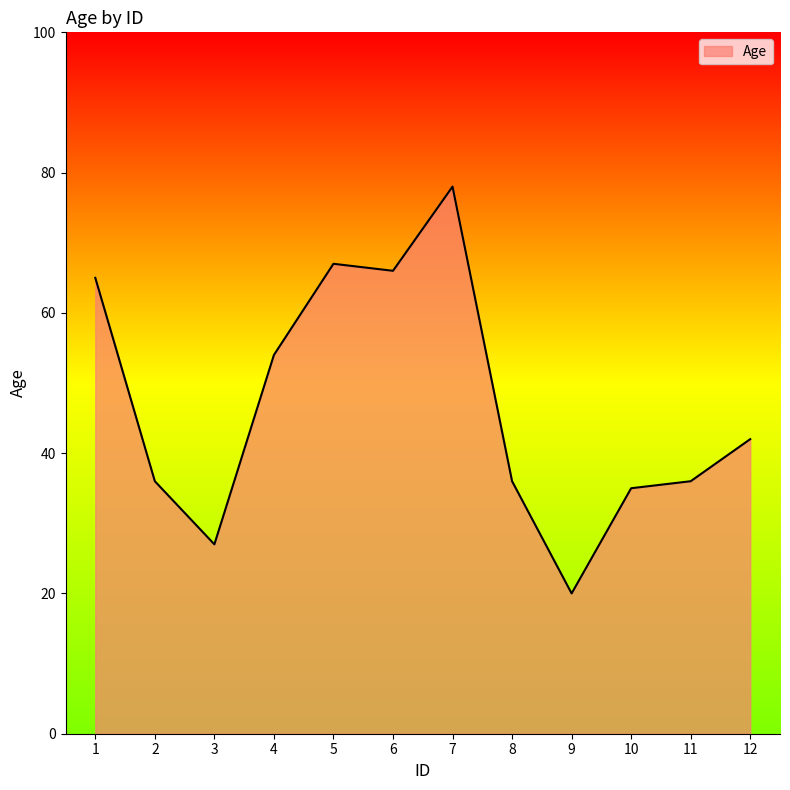

What is the difference between the second highest and minimum values?

47